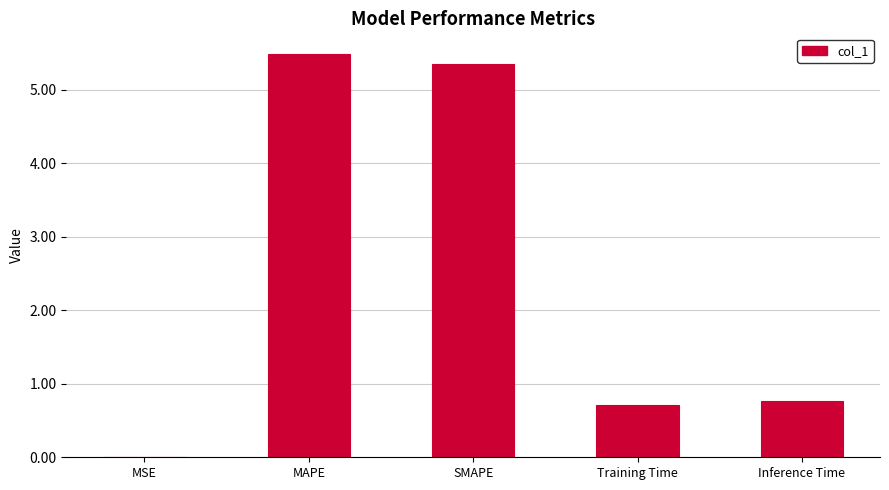

What is the difference between the values at Inference Time and Training Time?

0.1